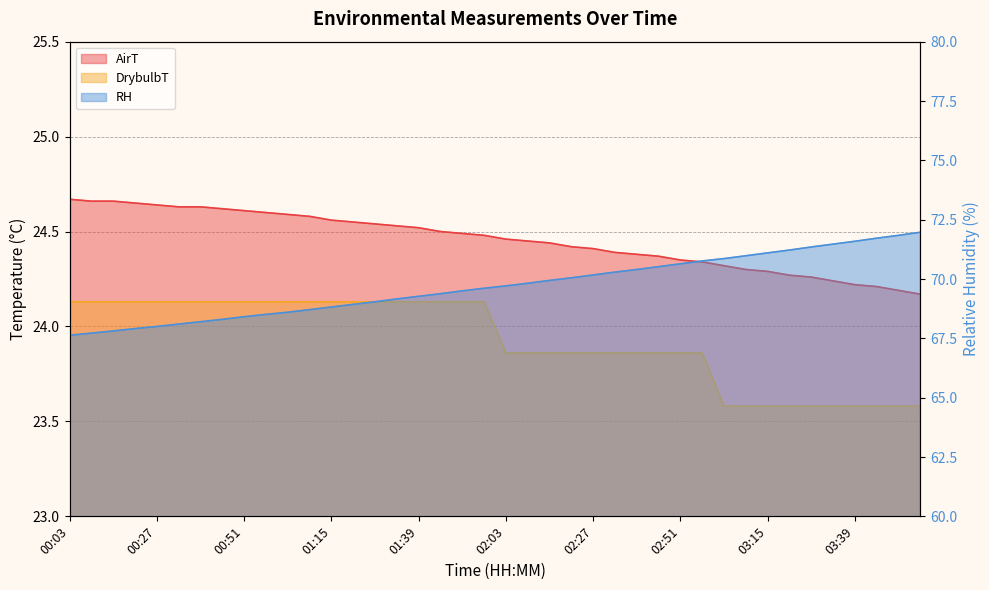

At how many categories does at least one series exceed 29?

40